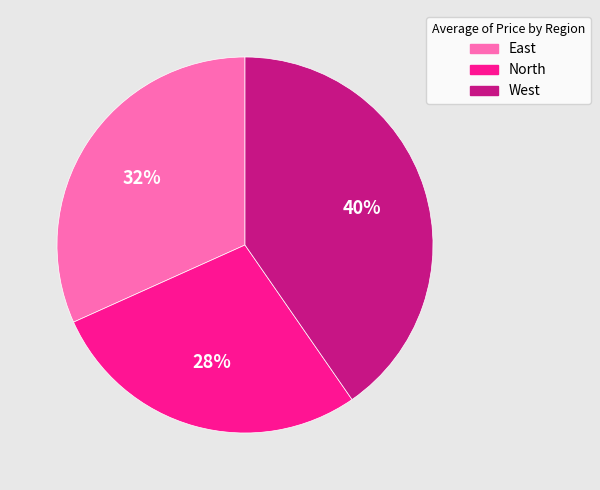

Rank the categories by value from lowest to highest.

North, East, West